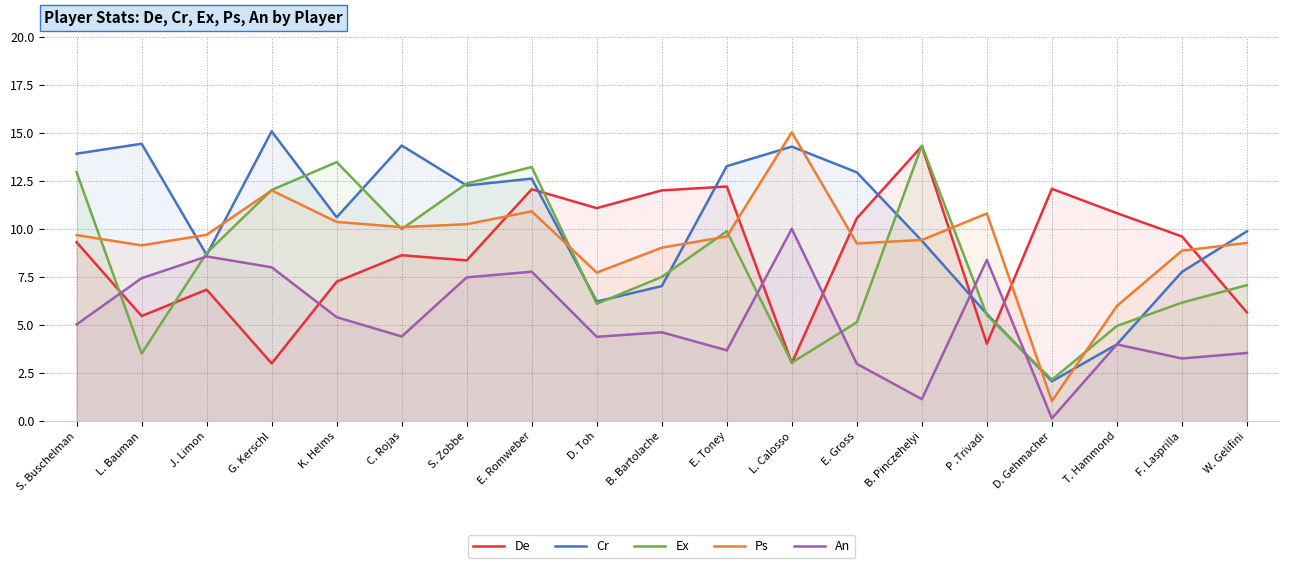

True or false: An and Ps intersect in this chart.

False